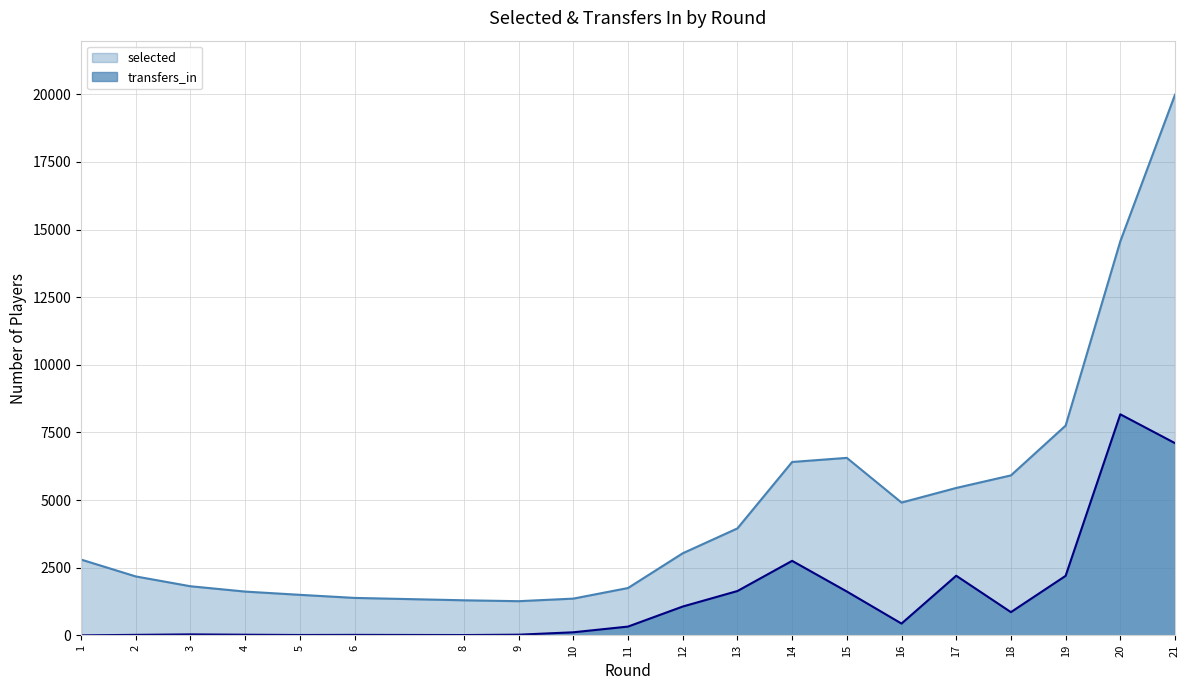

At which label does selected reach its minimum?

9